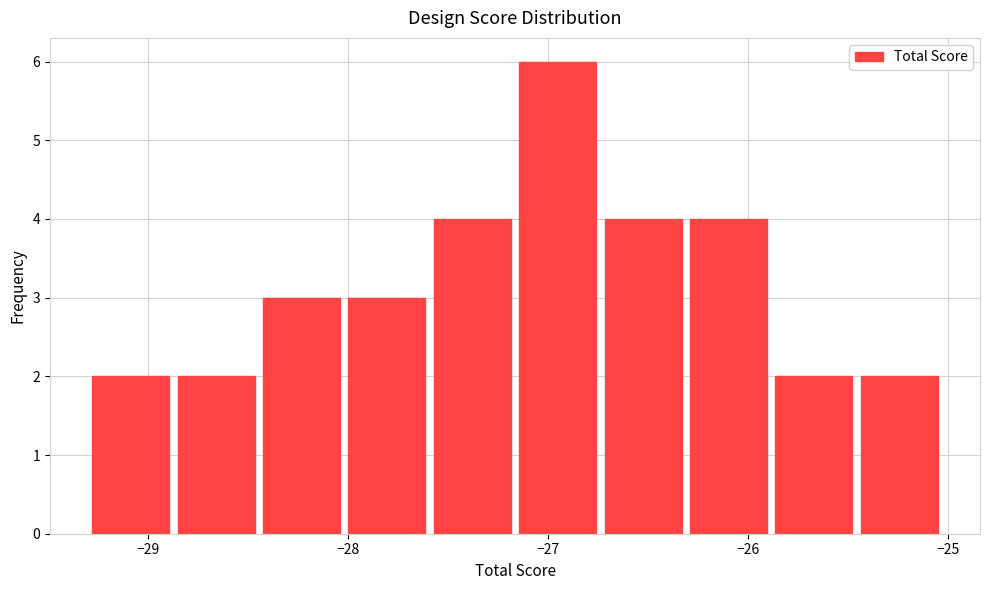

Reading left to right, transcribe this chart: for each bar, give the range it covers on the x-axis and its height. Neither the bar edges nor the heights are printed on the chart, so give them approximately, as read against the axes.

-29.3 to -28.9: 2
-28.9 to -28.4: 2
-28.4 to -28.0: 3
-28.0 to -27.6: 3
-27.6 to -27.2: 4
-27.2 to -26.7: 6
-26.7 to -26.3: 4
-26.3 to -25.9: 4
-25.9 to -25.5: 2
-25.5 to -25.0: 2